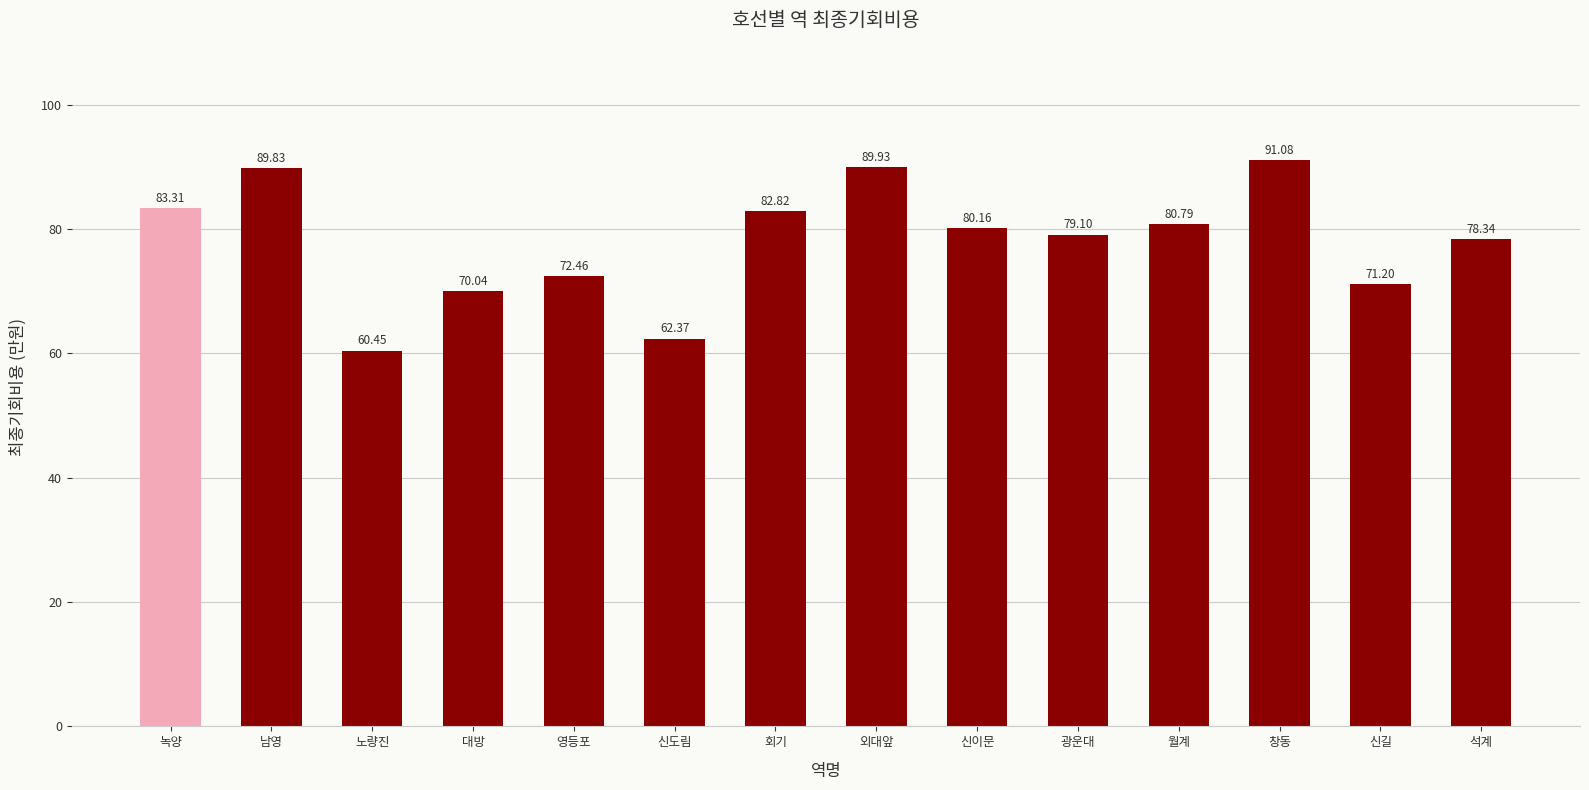

Where does the data first go above 80?

녹양